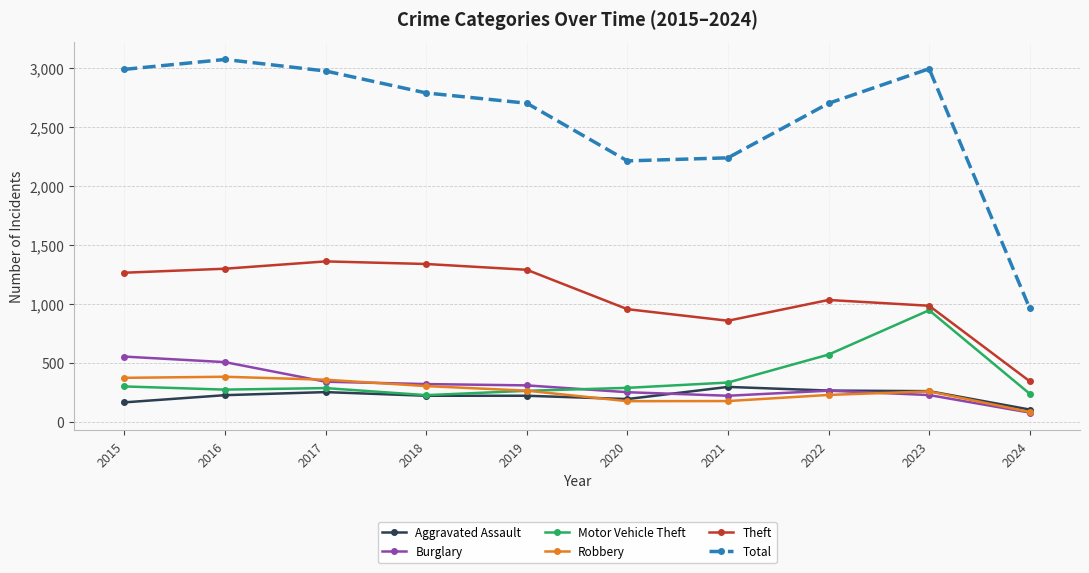

What is the difference between the maximum and second lowest values in the Burglary series?

332